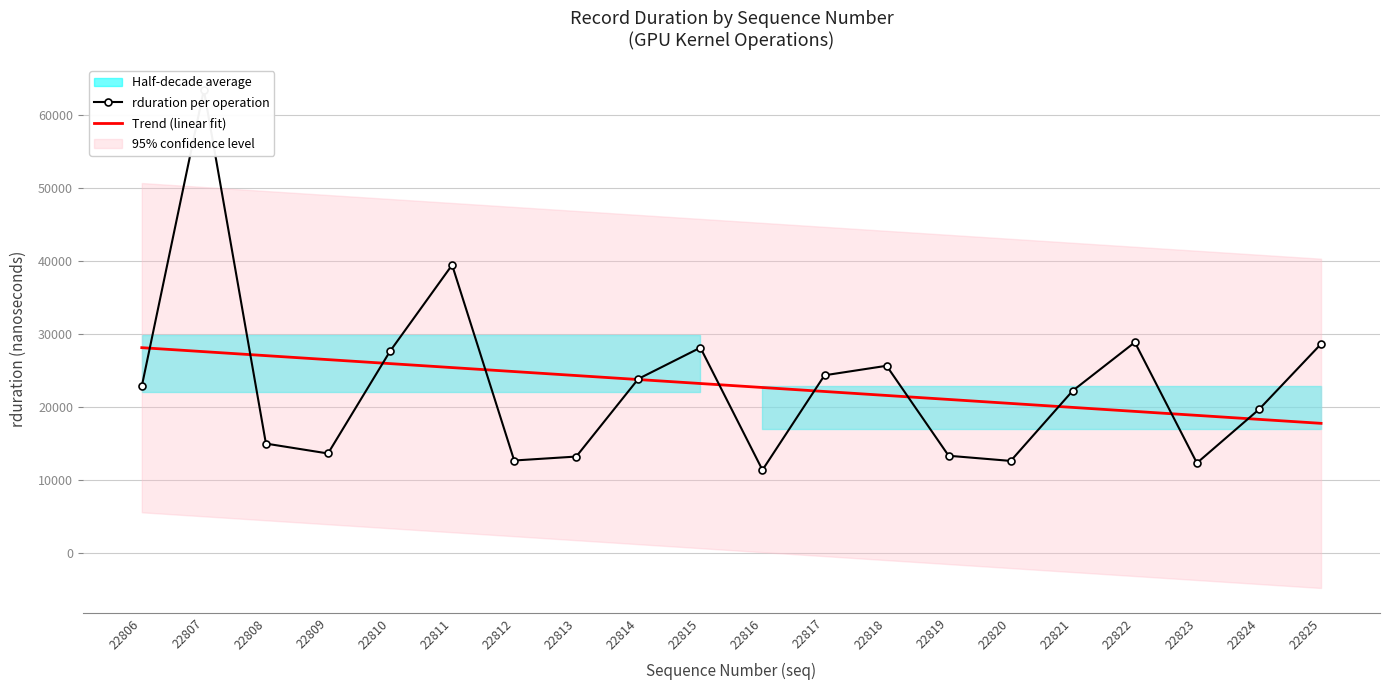

What is the sum of all rduration per operation values?

458070.0